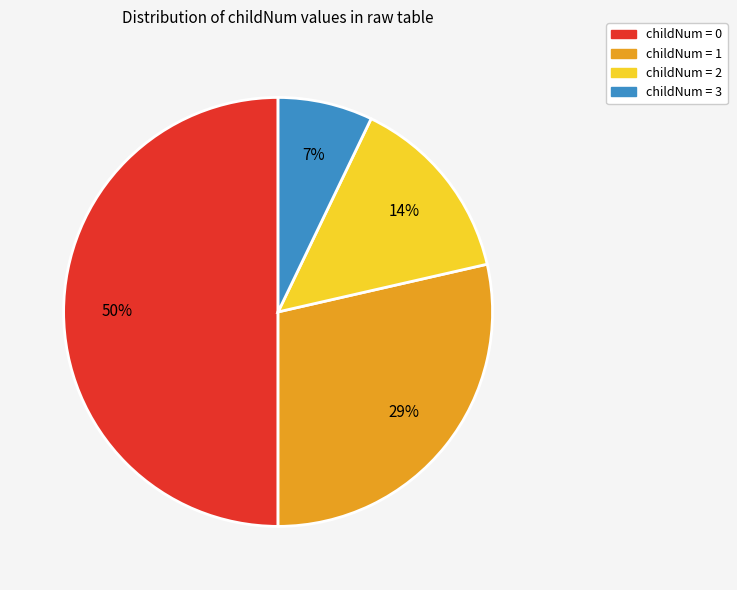

To the nearest percent, what is the average slice percentage?

25%